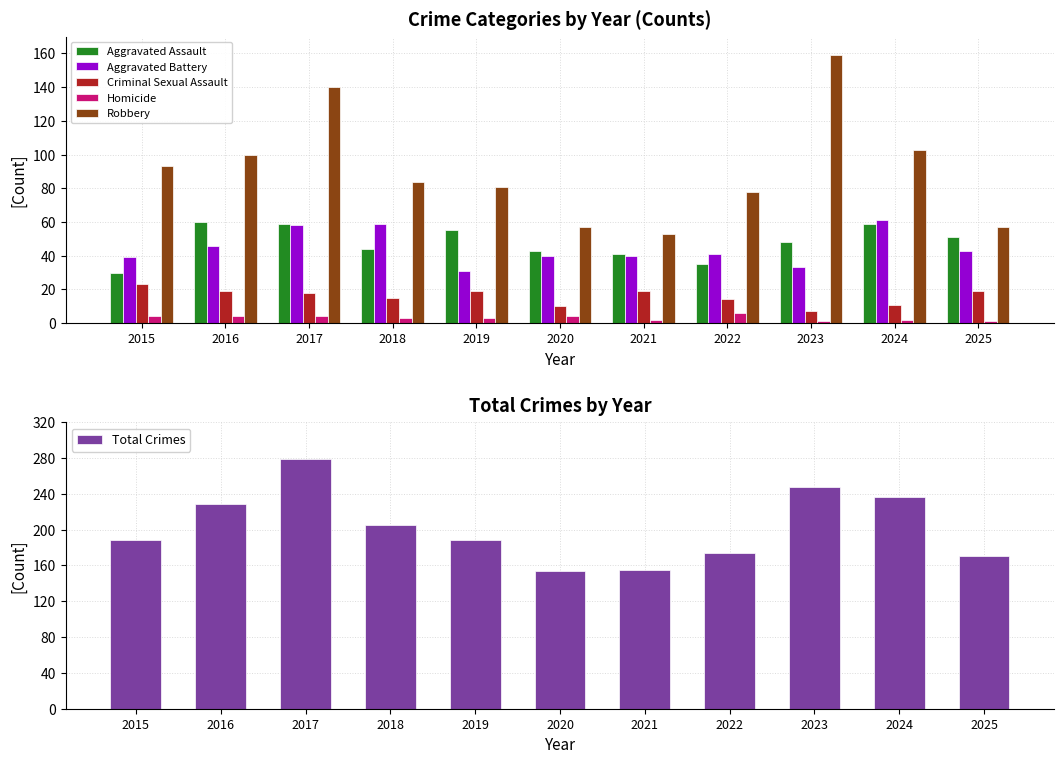

Is the value of Robbery at 2023 greater than the value of Aggravated Assault at 2022?

Yes